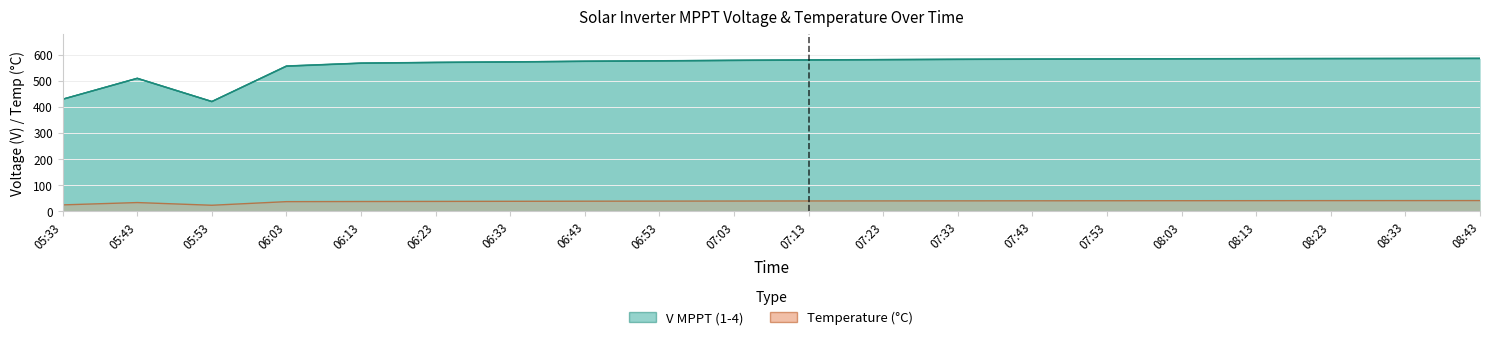

How many interior local peaks (higher than both neighbors) does the data have?

1